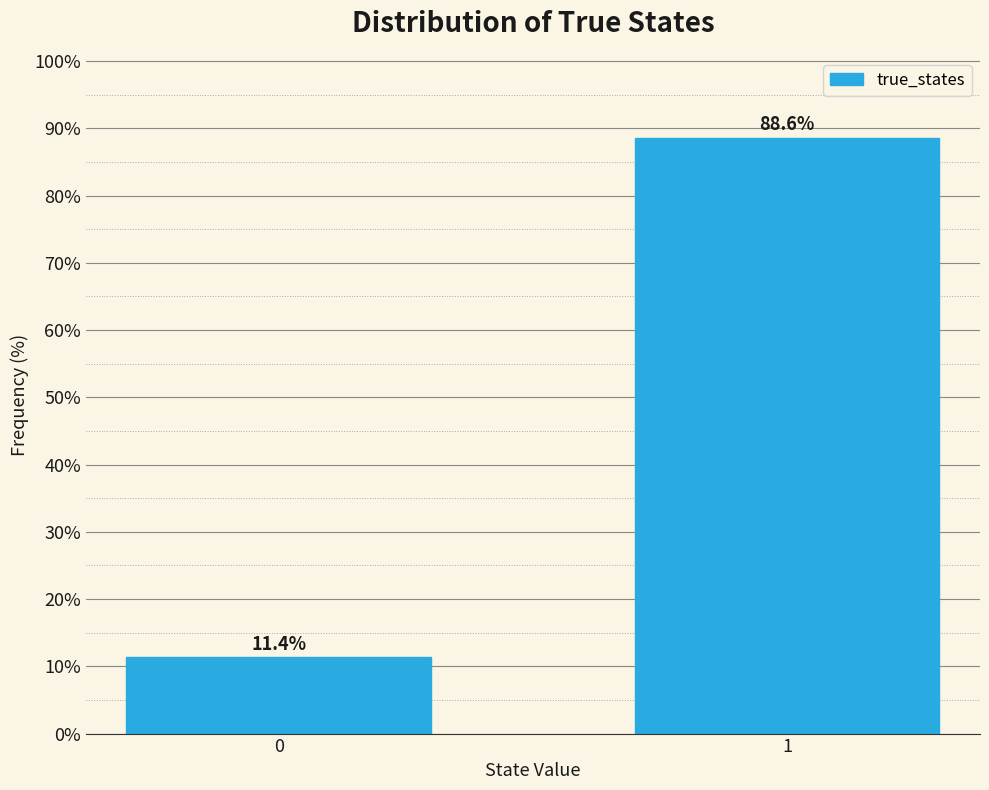

Reading left to right, extract all data points from this chart.

11.4	88.6